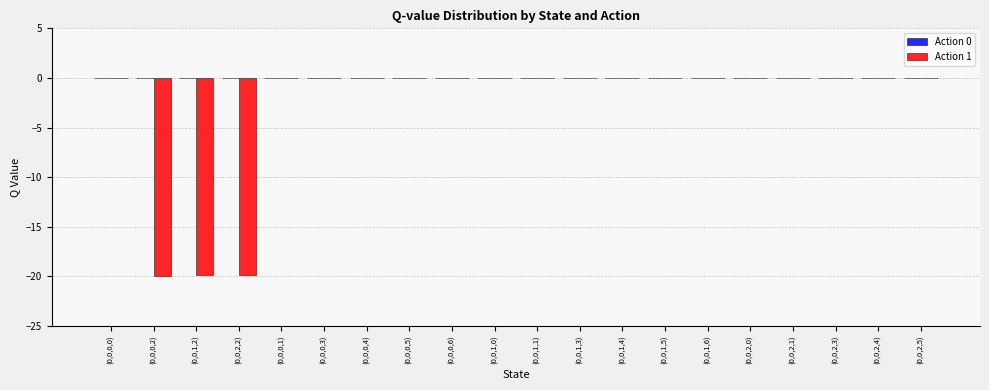

What is the sum of all values?

-59.8